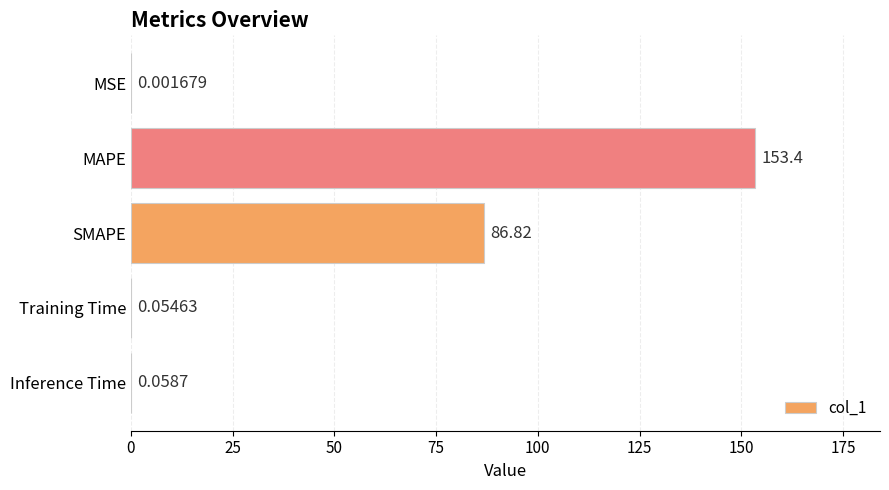

Between Training Time and MSE, which is larger?

Training Time